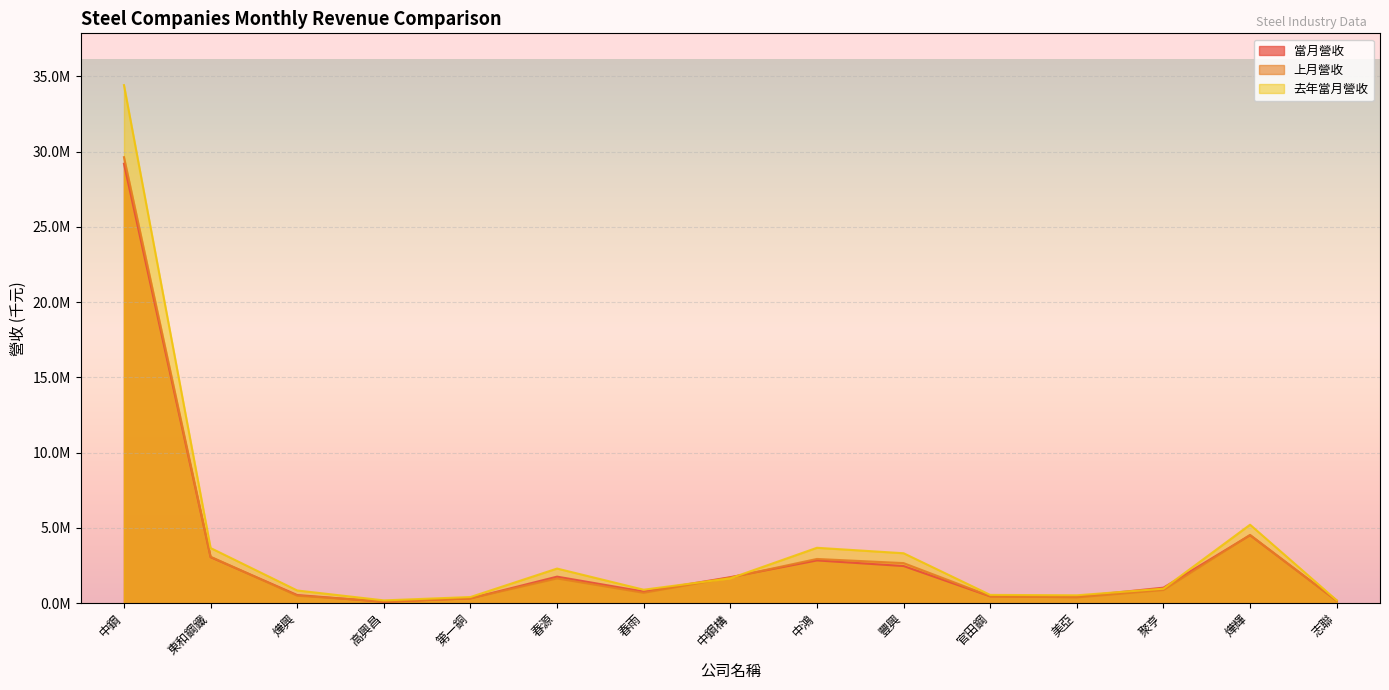

What is the total value across all series at 中鋼?

93233805